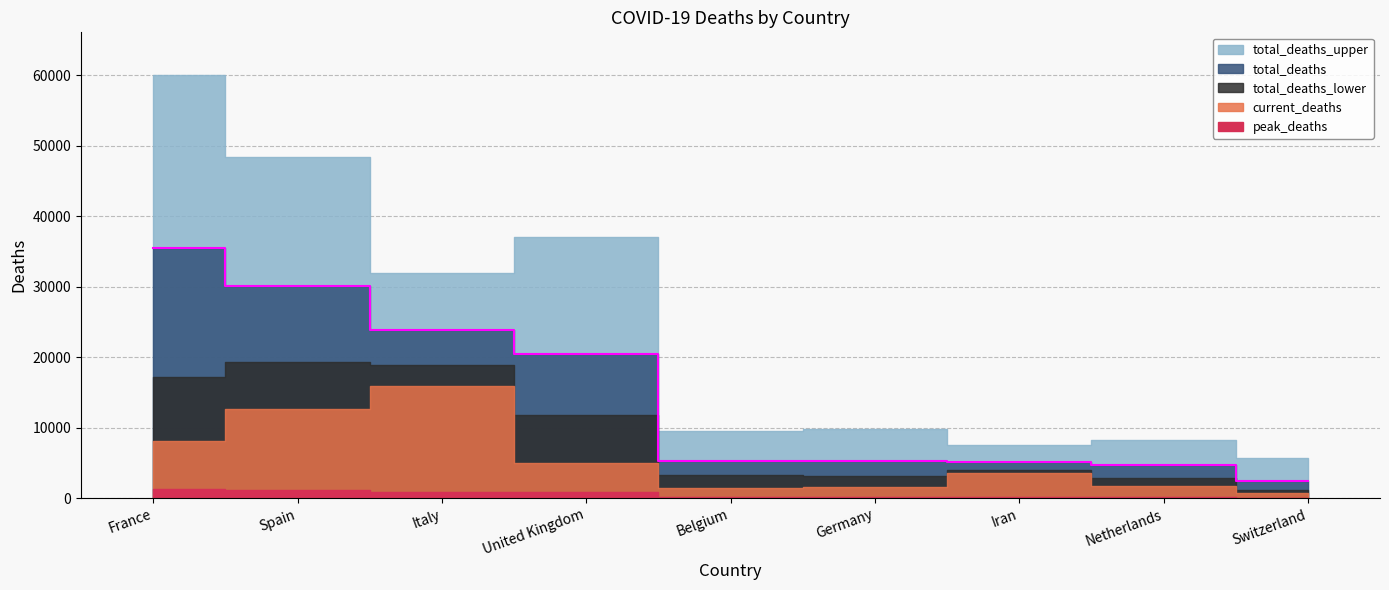

What is the total value across all series at Germany?

20001